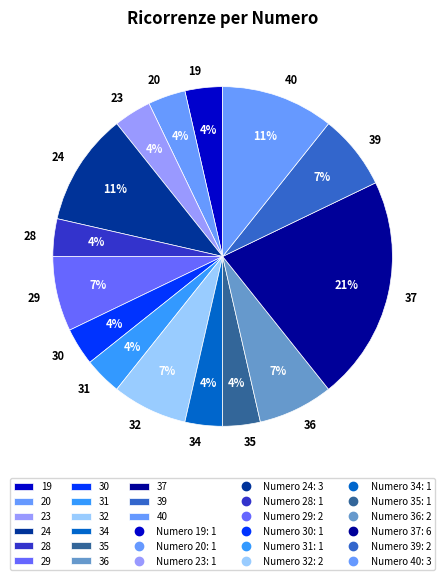

Does 30 account for over 50% of the chart?

No